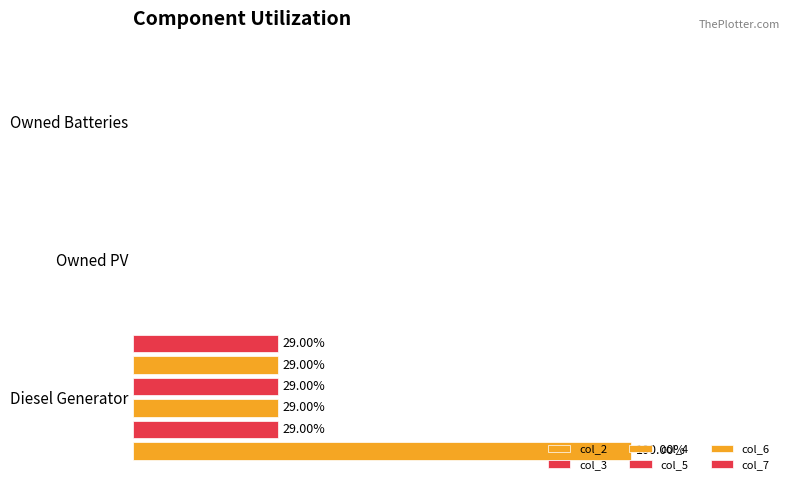

Reading left to right, extract all data points from this chart.

col_2: 100.0	0.0	0.0
col_3: 29.0	0.0	0.0
col_4: 29.0	0.0	0.0
col_5: 29.0	0.0	0.0
col_6: 29.0	0.0	0.0
col_7: 29.0	0.0	0.0